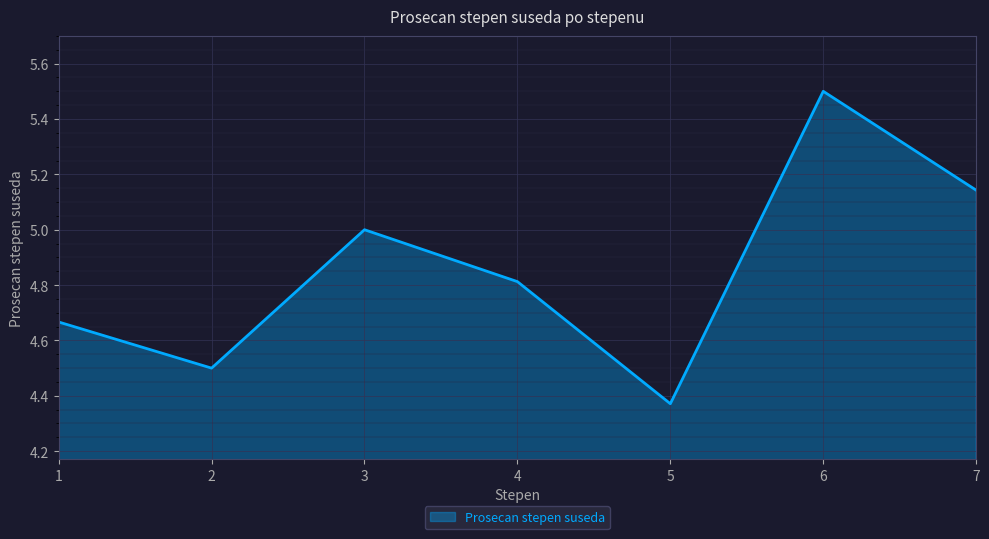

At which label is the value closest to 4?

5